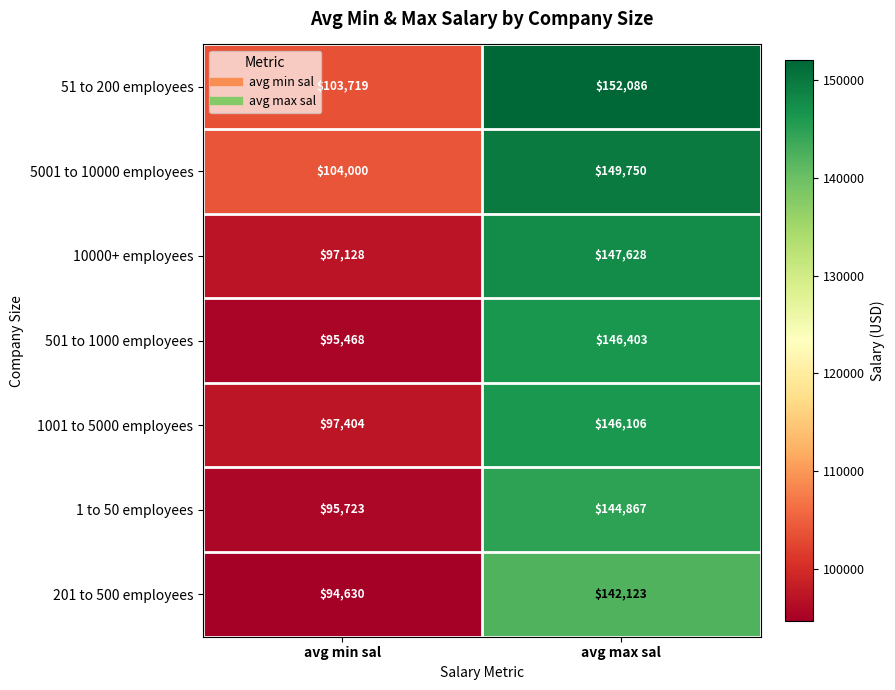

What is the sum of the 1001 to 5000 employees values at avg min sal and avg max sal?

243510